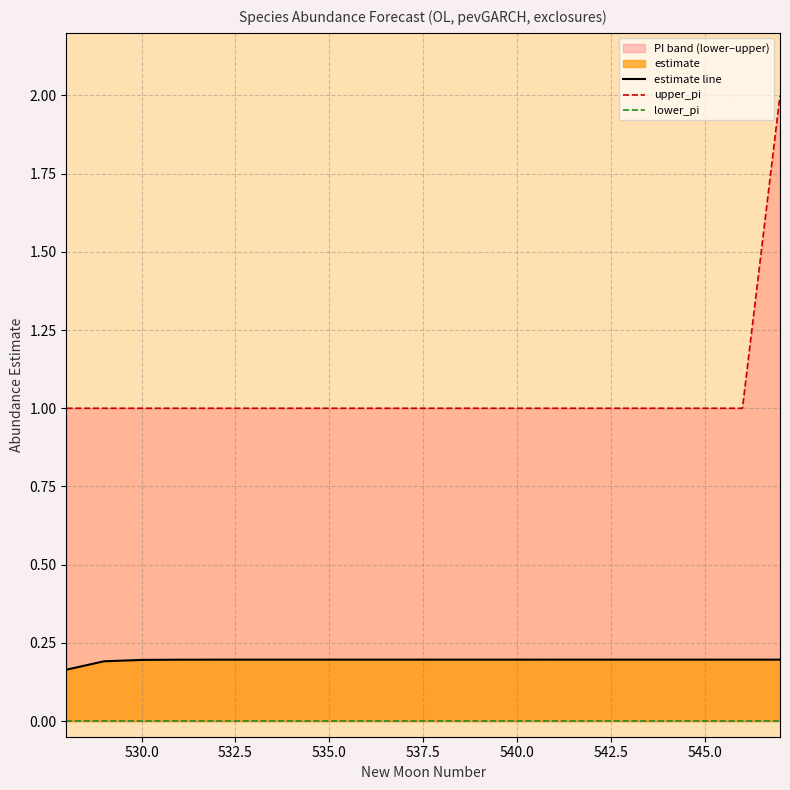

True or false: estimate line and lower_pi cross at least once.

False